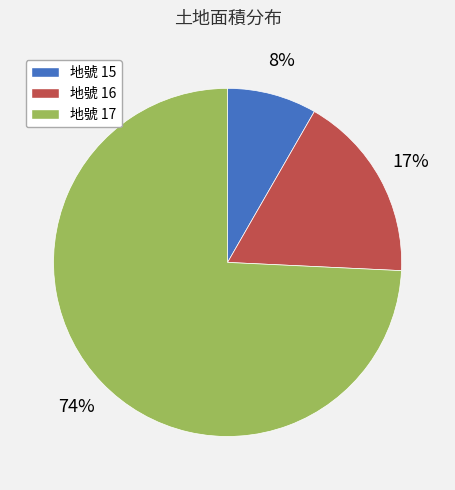

Is there a majority slice in this chart?

Yes